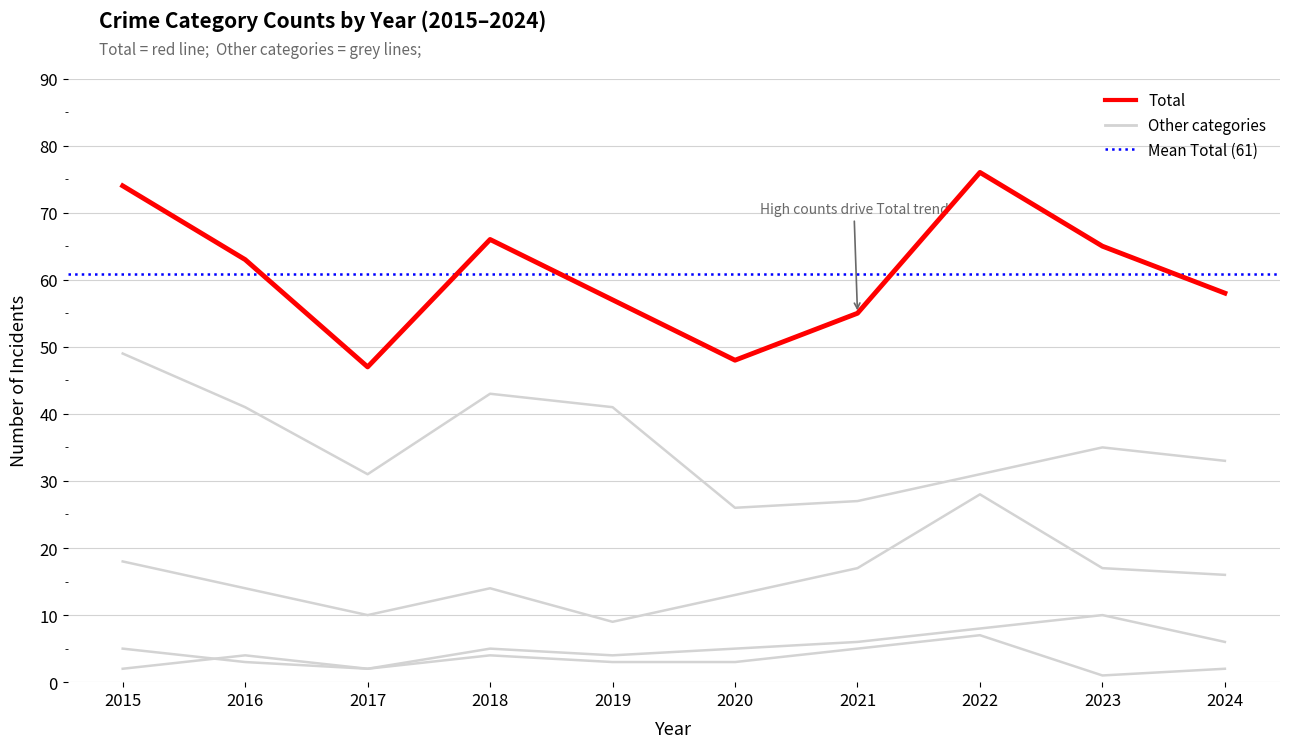

How many lines are shown in the chart?

5